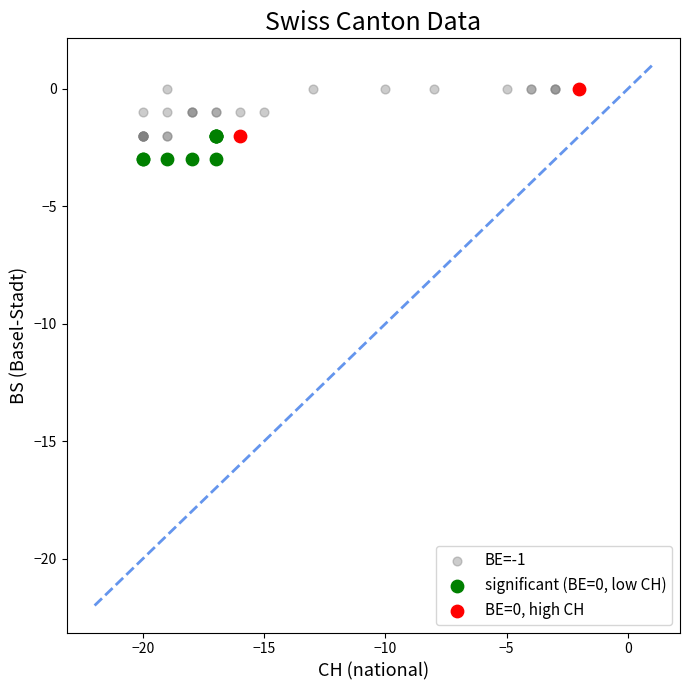

What are all the series names shown in the legend?

BE=-1, significant (BE=0, low CH), BE=0, high CH